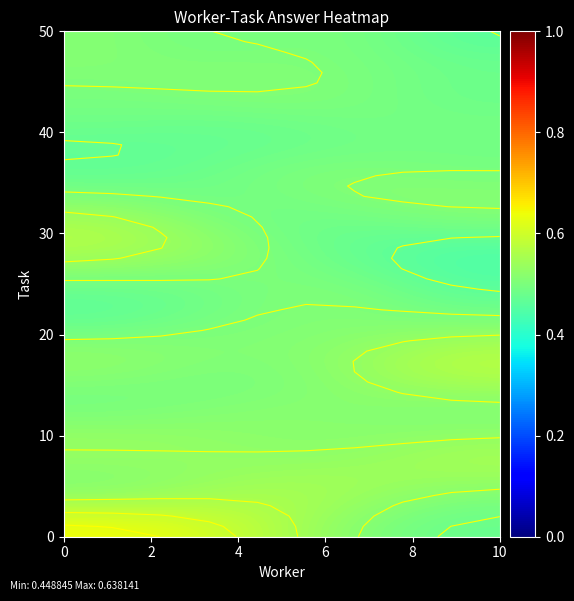

Between 7 and 31, which series saw the biggest shift?

3.0